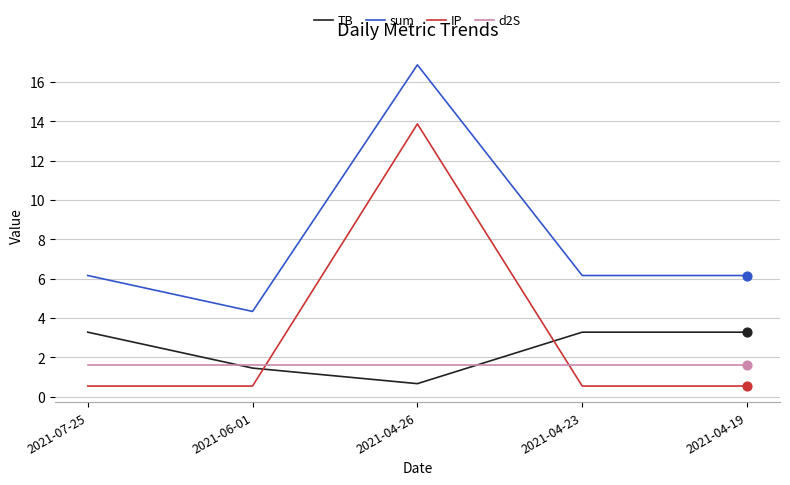

Which series has the widest spread of values?

IP